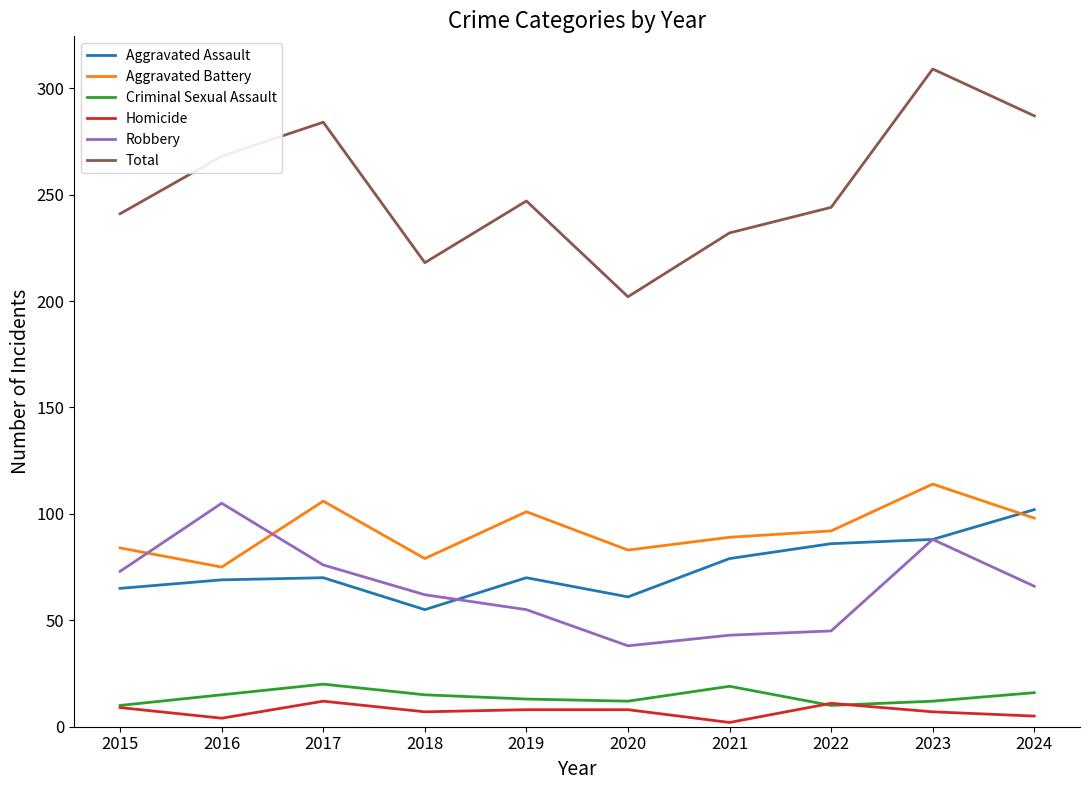

Which series has the widest spread of values?

Total